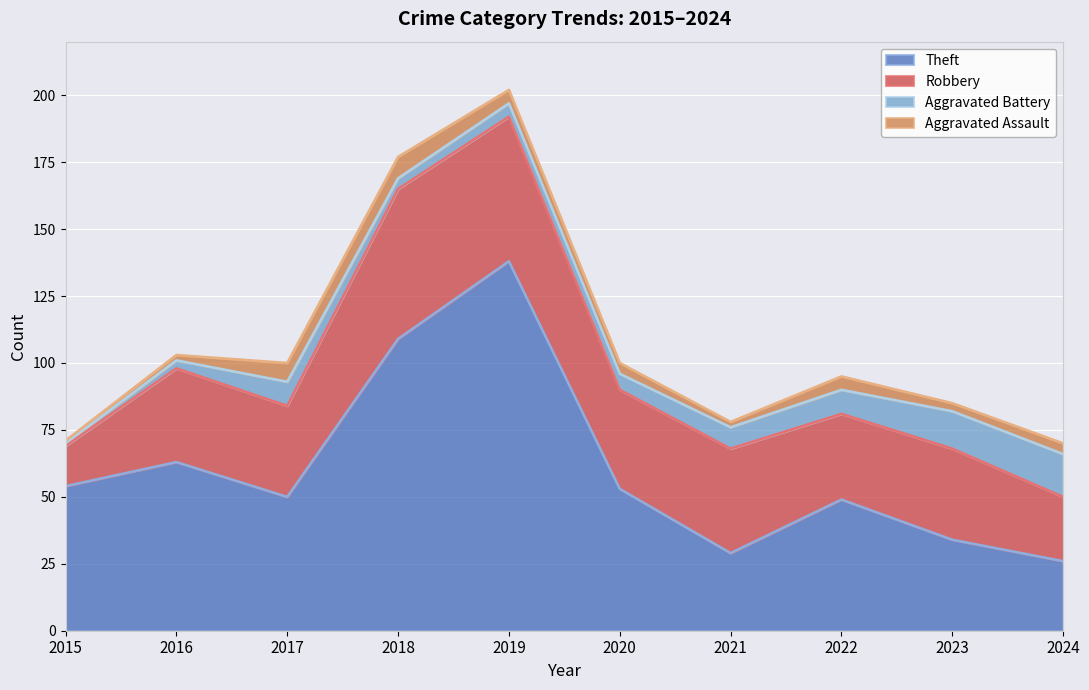

At how many categories does at least one series exceed 51?

5